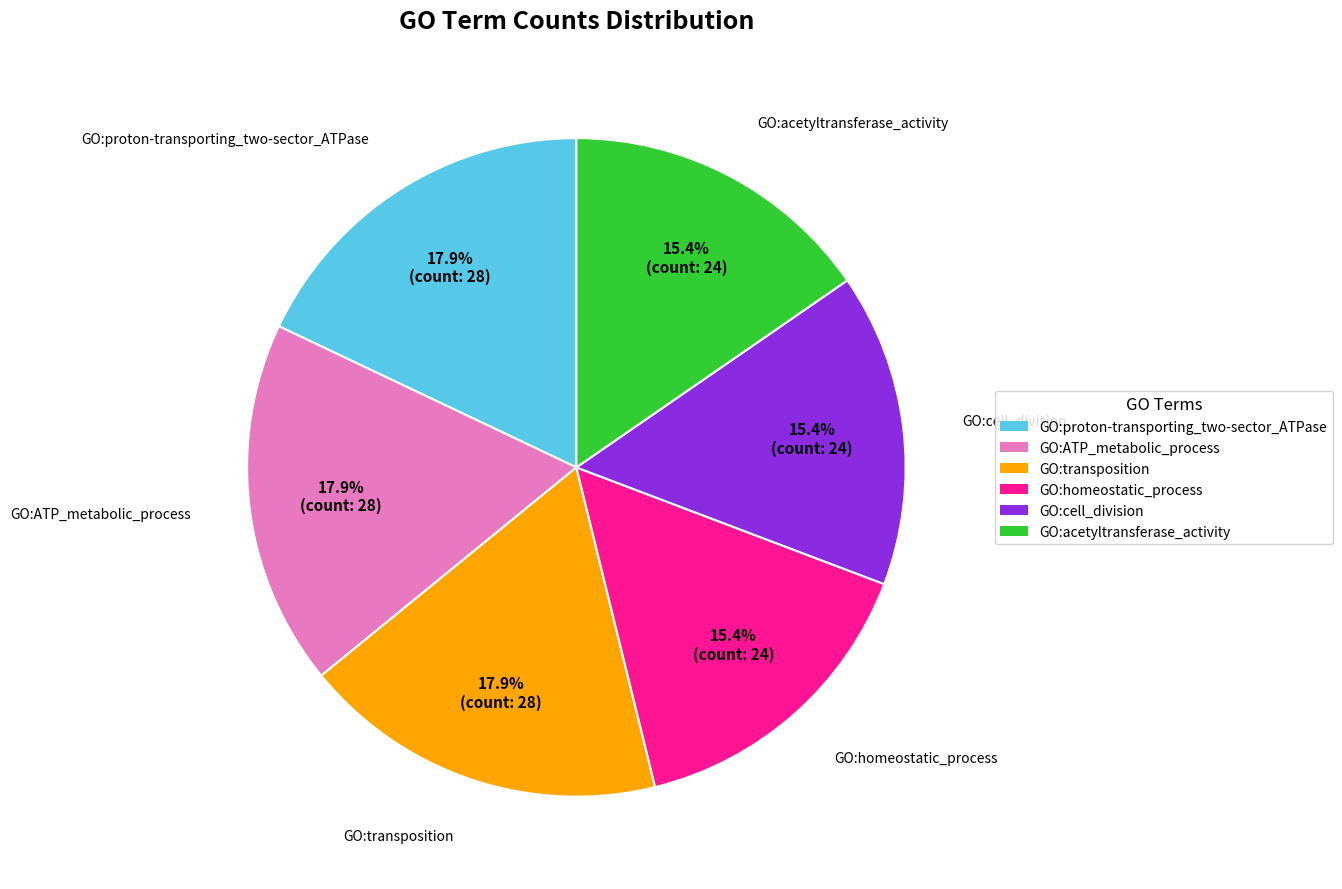

To the nearest percent, what is the difference between the GO:ATP_metabolic_process and GO:acetyltransferase_activity slice percentages?

3%